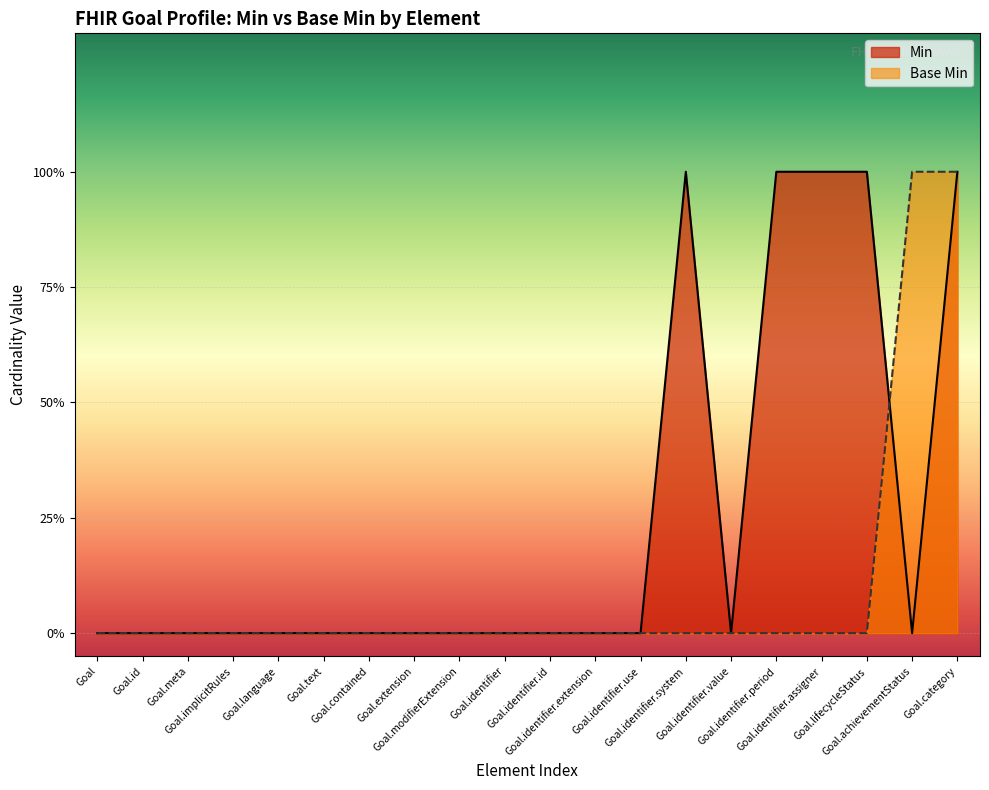

After their last crossing, which series has the higher values: Base Min or Min?

Base Min